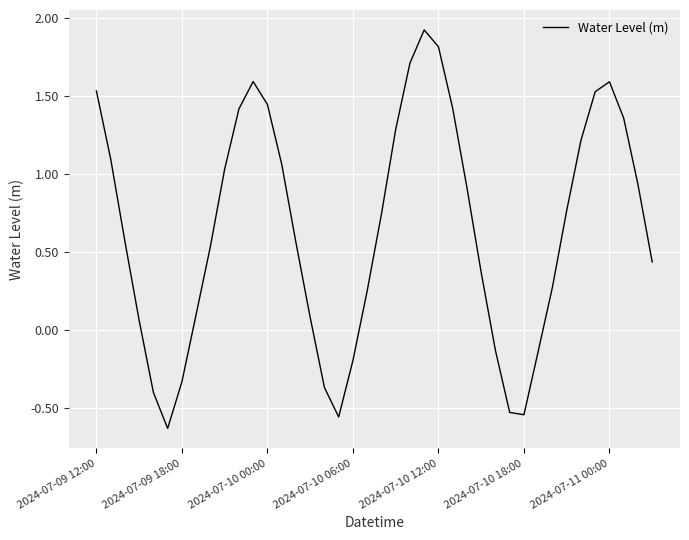

What is the greatest value displayed?

1.9